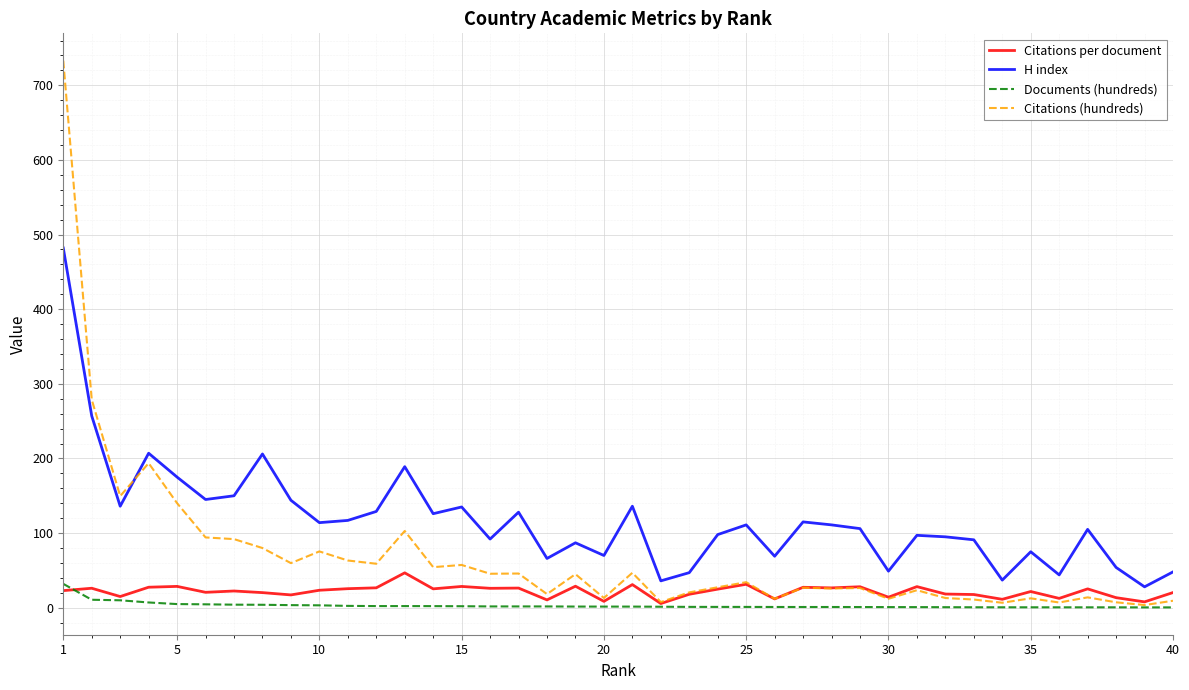

True or false: Citations per document has more than 0 interior local peaks.

True